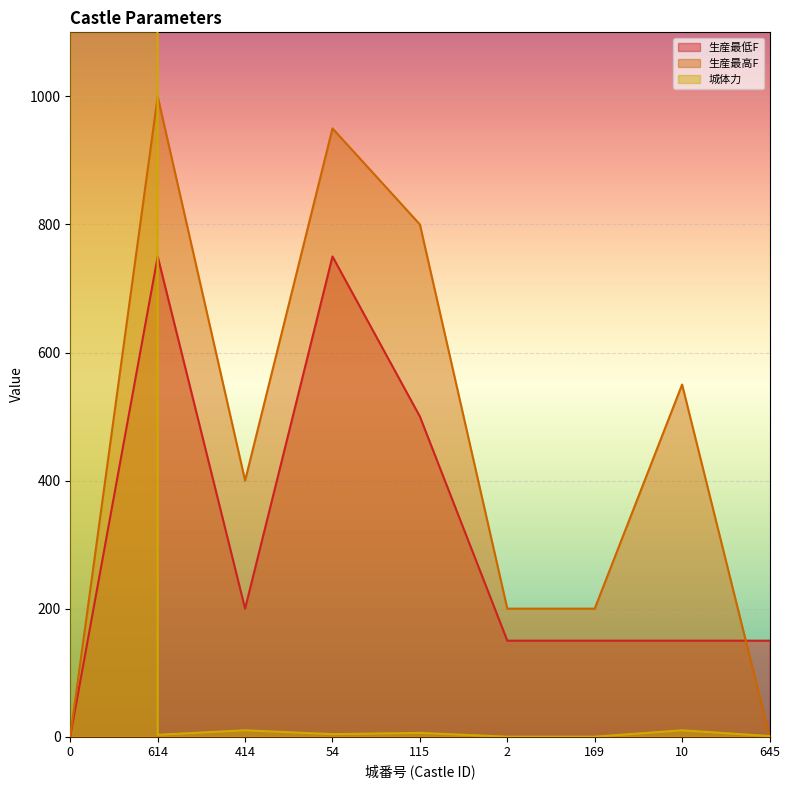

What is the difference between the 生産最高F (line) values at 614 and 645?

999